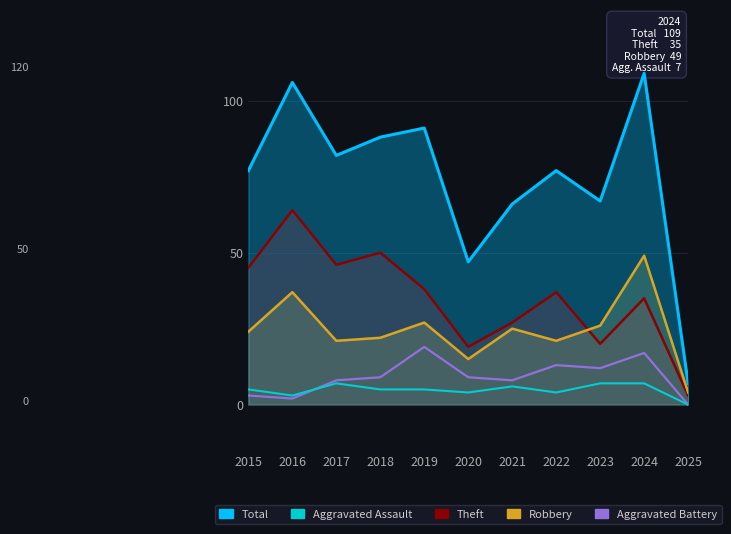

The Aggravated Battery series shows 3 at 2015. True or false?

True